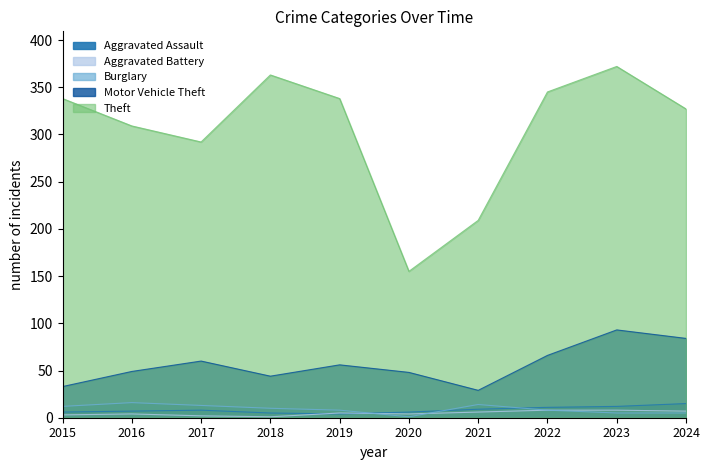

What is the difference between the Theft values at 2024 and 2020?

172